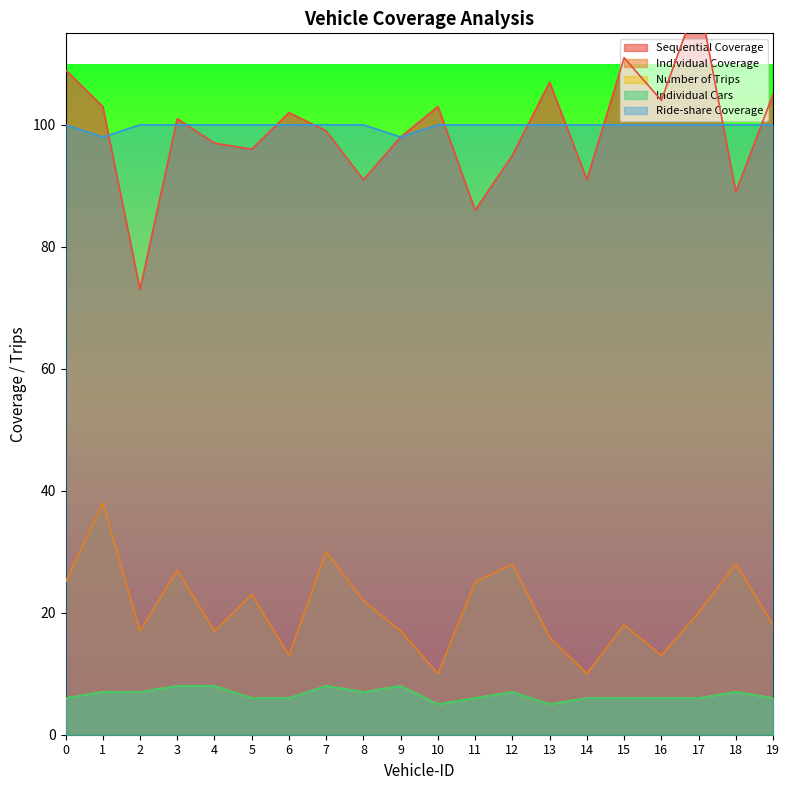

Which category has the lowest value in the Individual Cars series?

10